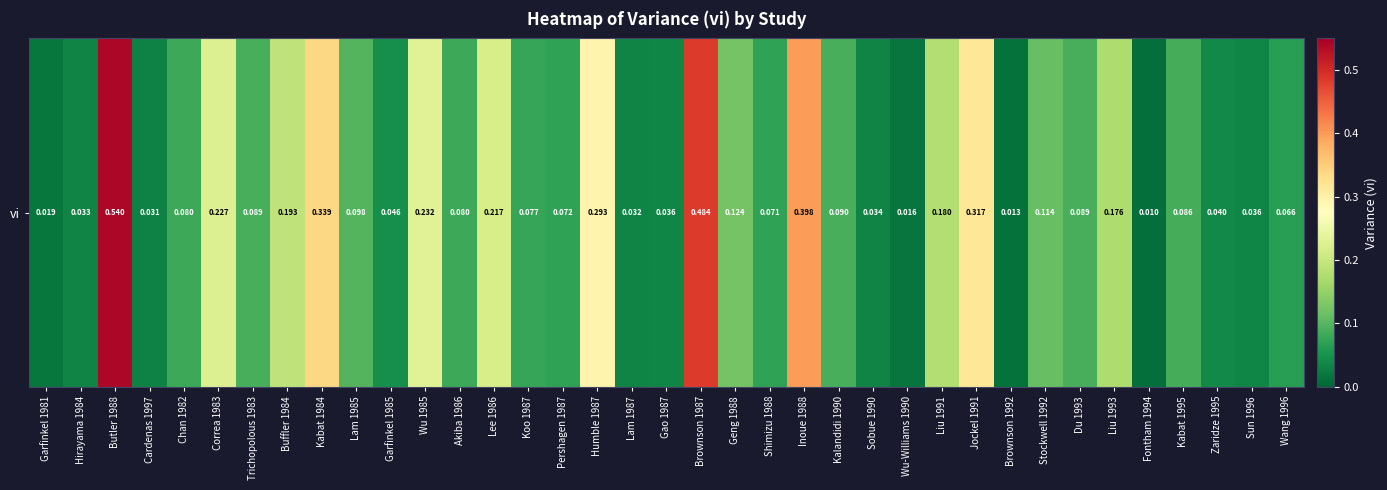

Rank the categories by value from lowest to highest.

Fontham 1994, Brownson 1992, Wu-Williams 1990, Garfinkel 1981, Cardenas 1997, Lam 1987, Hirayama 1984, Sobue 1990, Gao 1987, Sun 1996, Zaridze 1995, Garfinkel 1985, Wang 1996, Shimizu 1988, Pershagen 1987, Koo 1987, Akiba 1986, Chan 1982, Kabat 1995, Trichopolous 1983, Du 1993, Kalandidi 1990, Lam 1985, Stockwell 1992, Geng 1988, Liu 1993, Liu 1991, Buffler 1984, Lee 1986, Correa 1983, Wu 1985, Humble 1987, Jockel 1991, Kabat 1984, Inoue 1988, Brownson 1987, Butler 1988